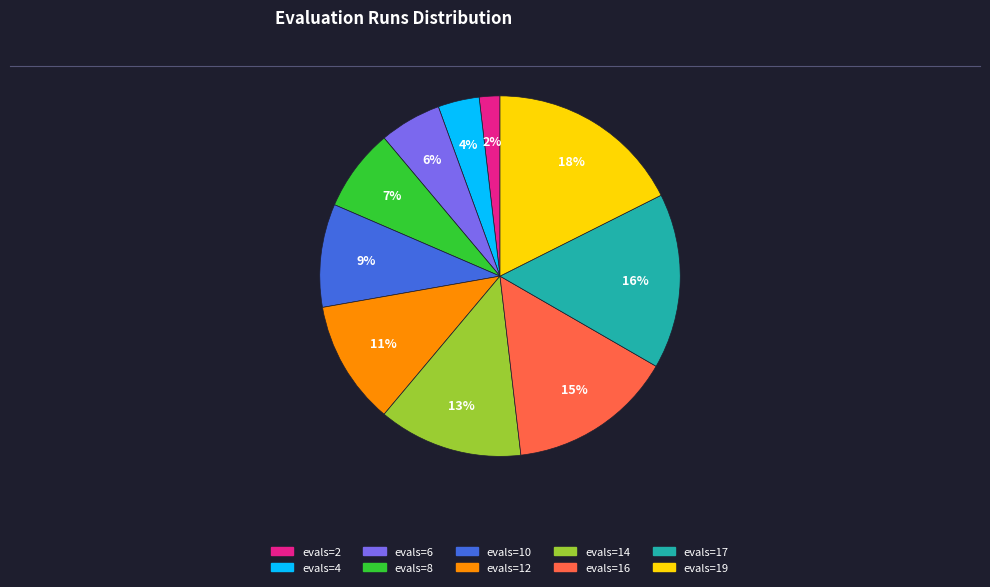

To the nearest percent, what percentage of the pie is evals=17?

16%